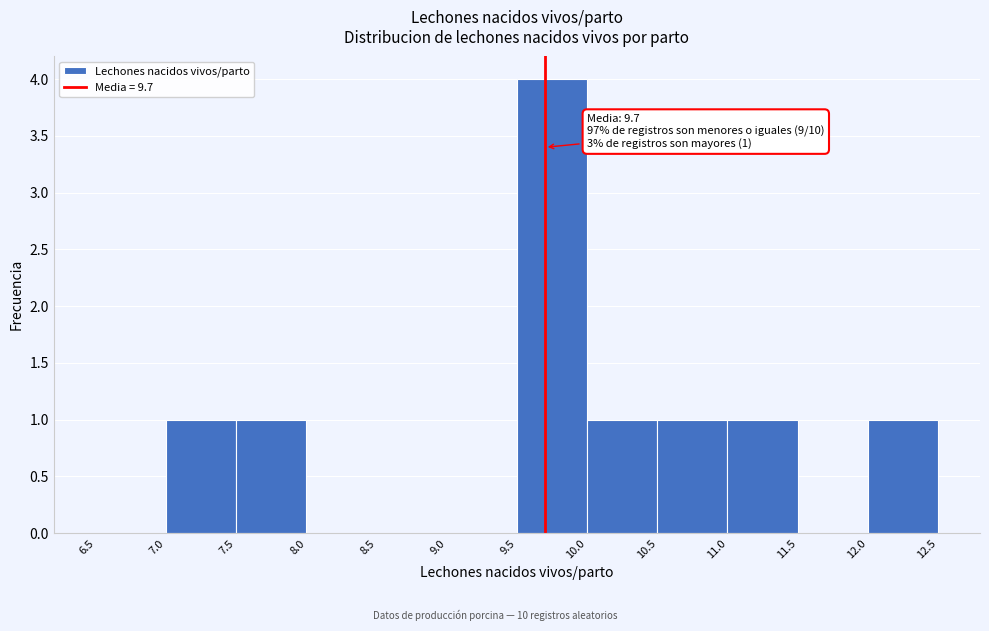

Over which range of the x-axis is the bar tallest?

9.5 to 10.0